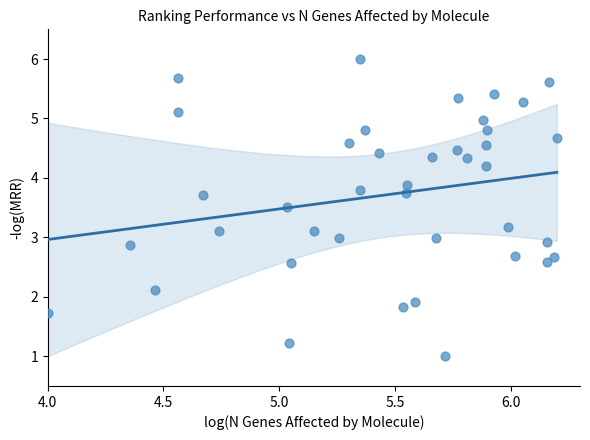

What is the range of Y values (max minus min)?

5.0